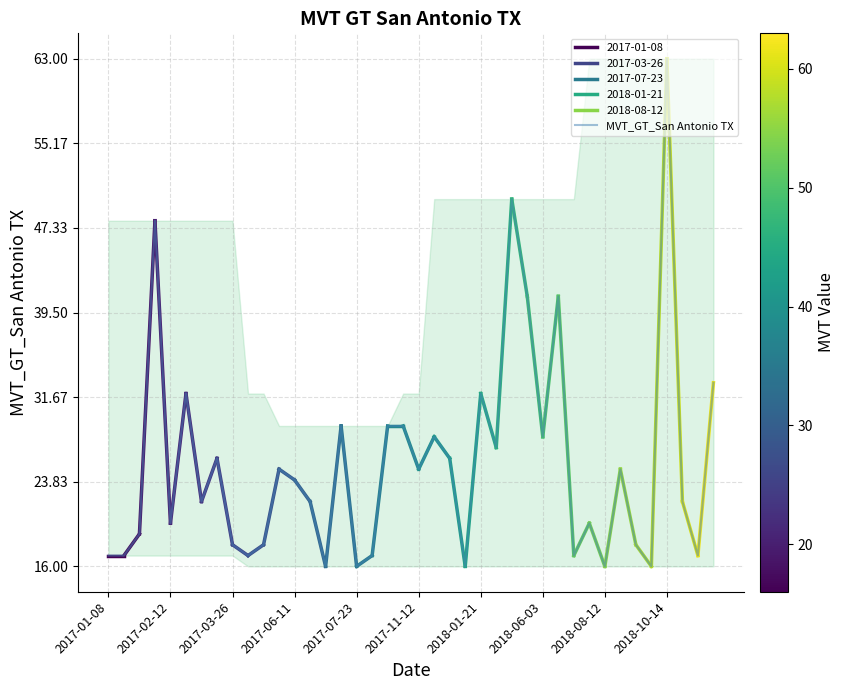

What is the minimum value shown in the chart?

16